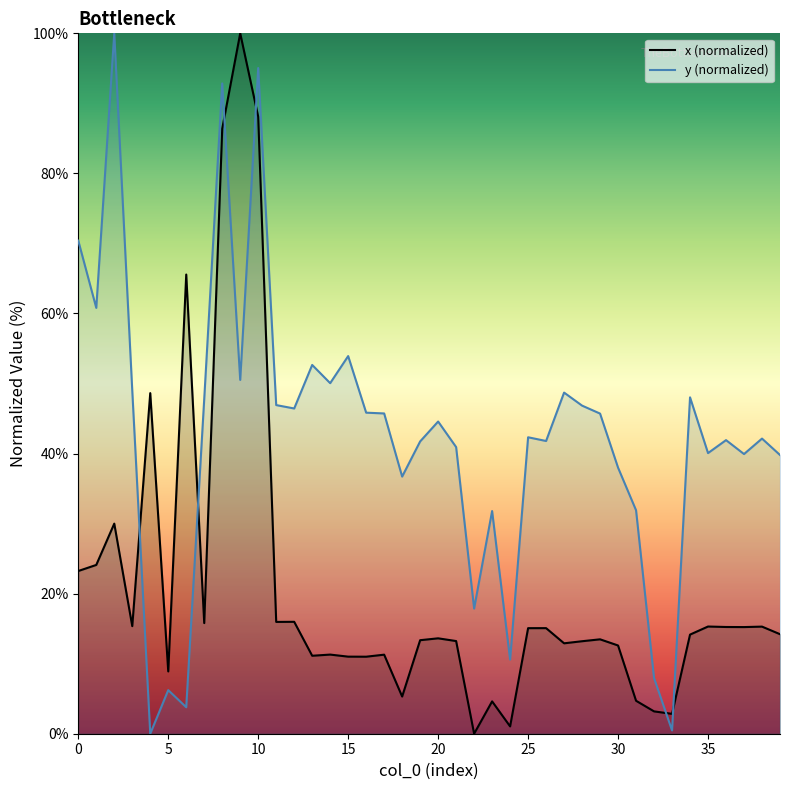

What is the total value across all series at 5?

15.1